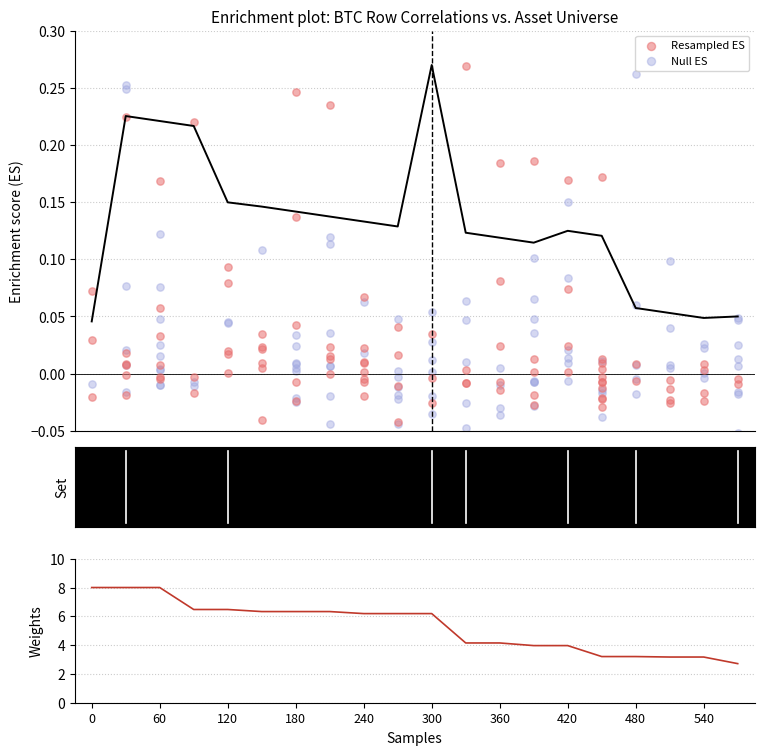

Which series reaches the maximum Y coordinate?

Resampled ES